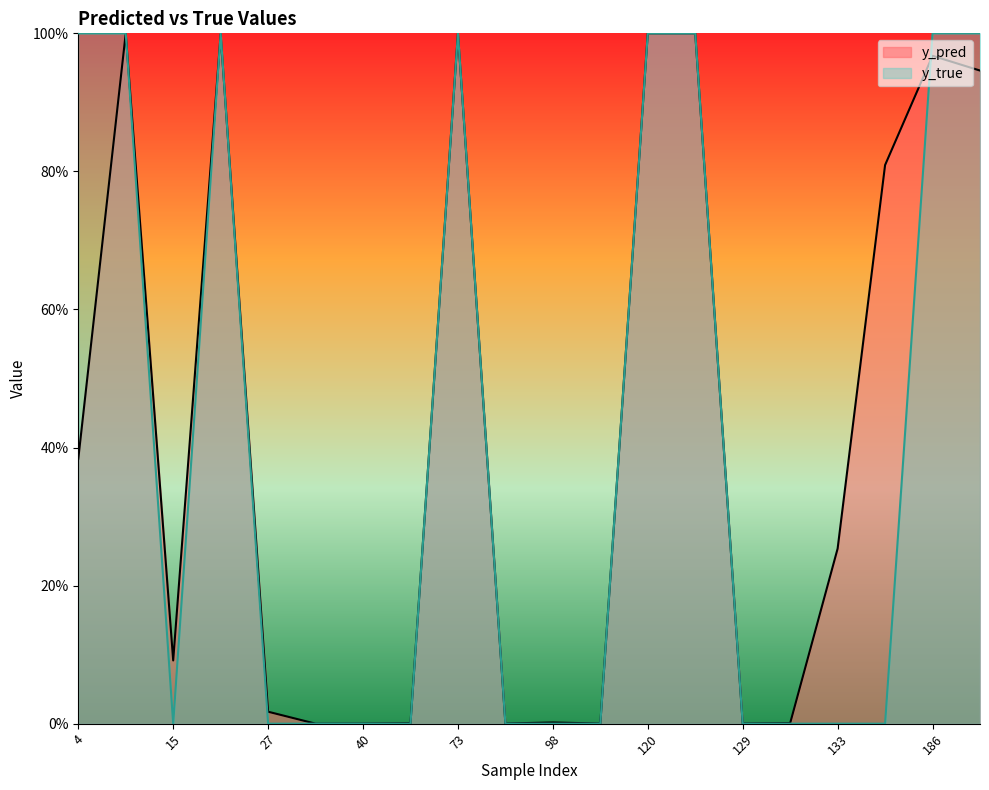

At which category is the sum across all series the highest?

122